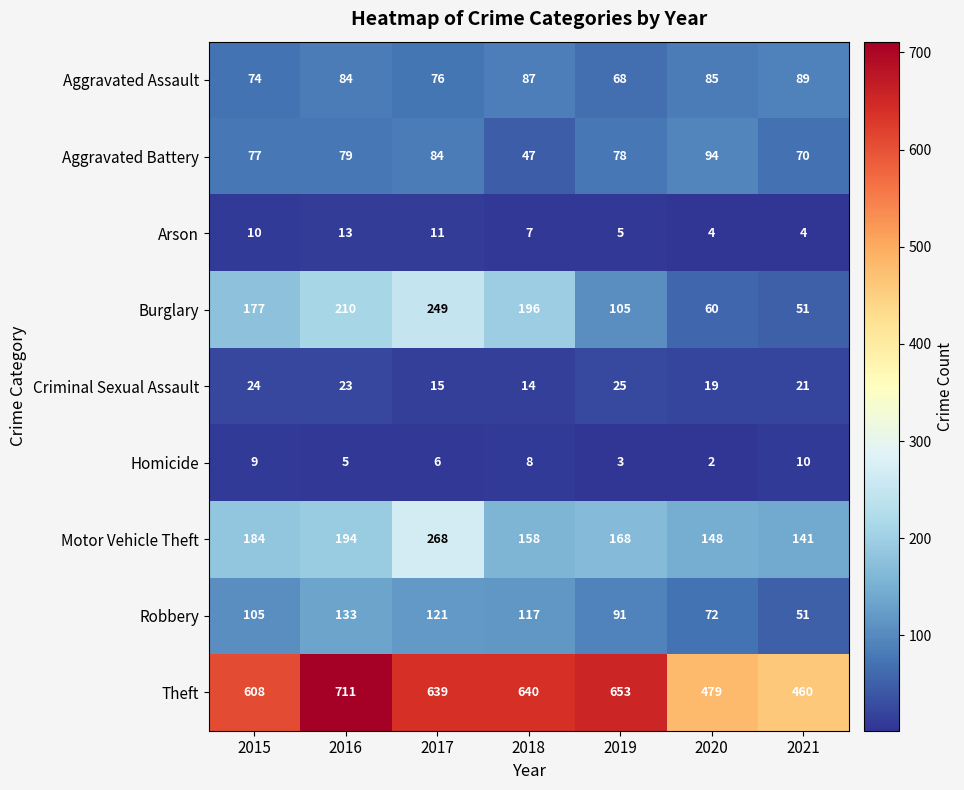

Which category has the lowest value across all series?

2020